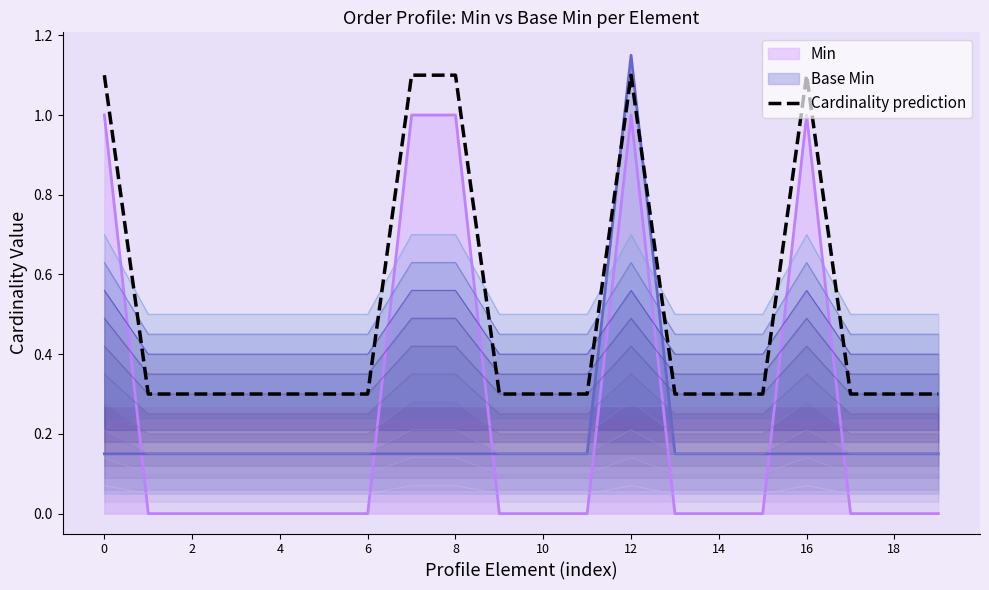

What is the average value?

0.5